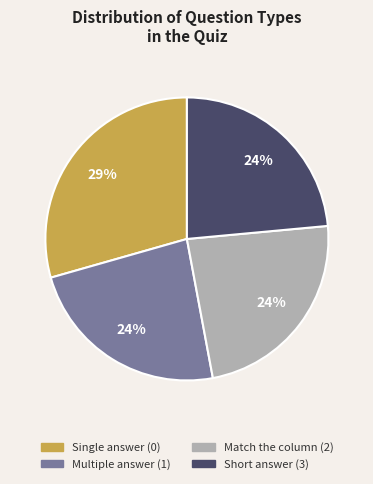

To the nearest percent, what is the average slice percentage?

25%